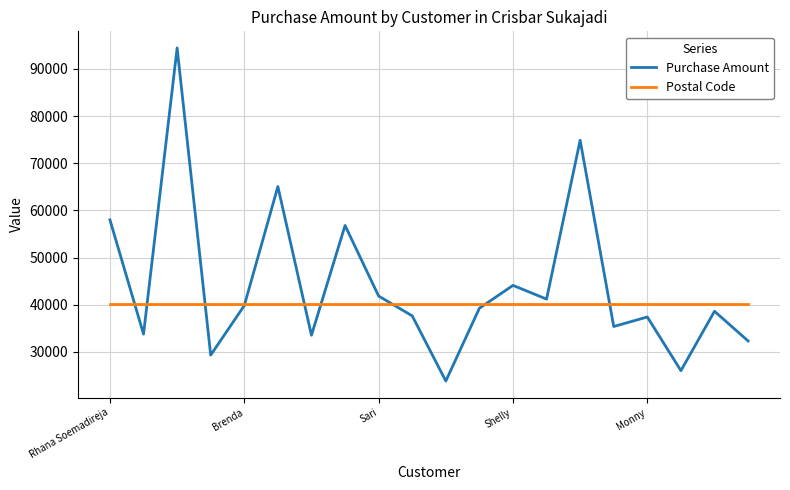

Which series has the largest range (max minus min)?

Purchase Amount